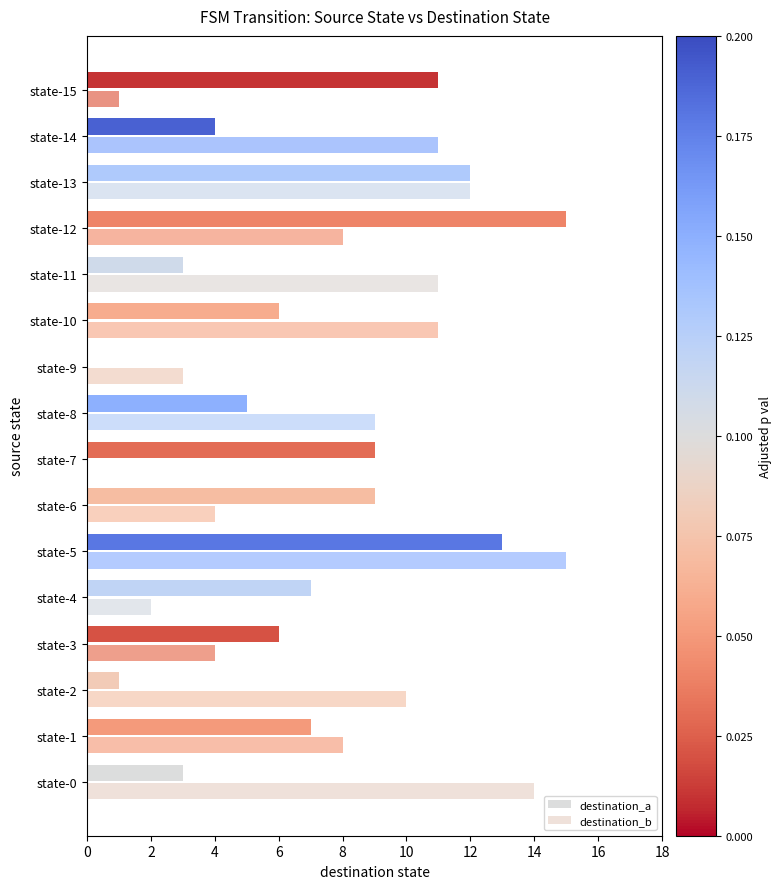

Reading right to left, transcribe all the data shown in this chart.

destination_a: 11	4	12	15	3	6	0	5	9	9	13	7	6	1	7	3
destination_b: 1	11	12	8	11	11	3	9	0	4	15	2	4	10	8	14